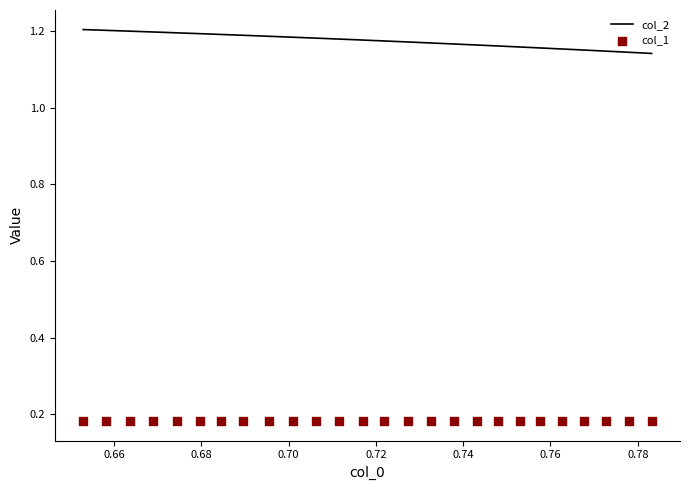

At how many categories does at least one series exceed 0?

26